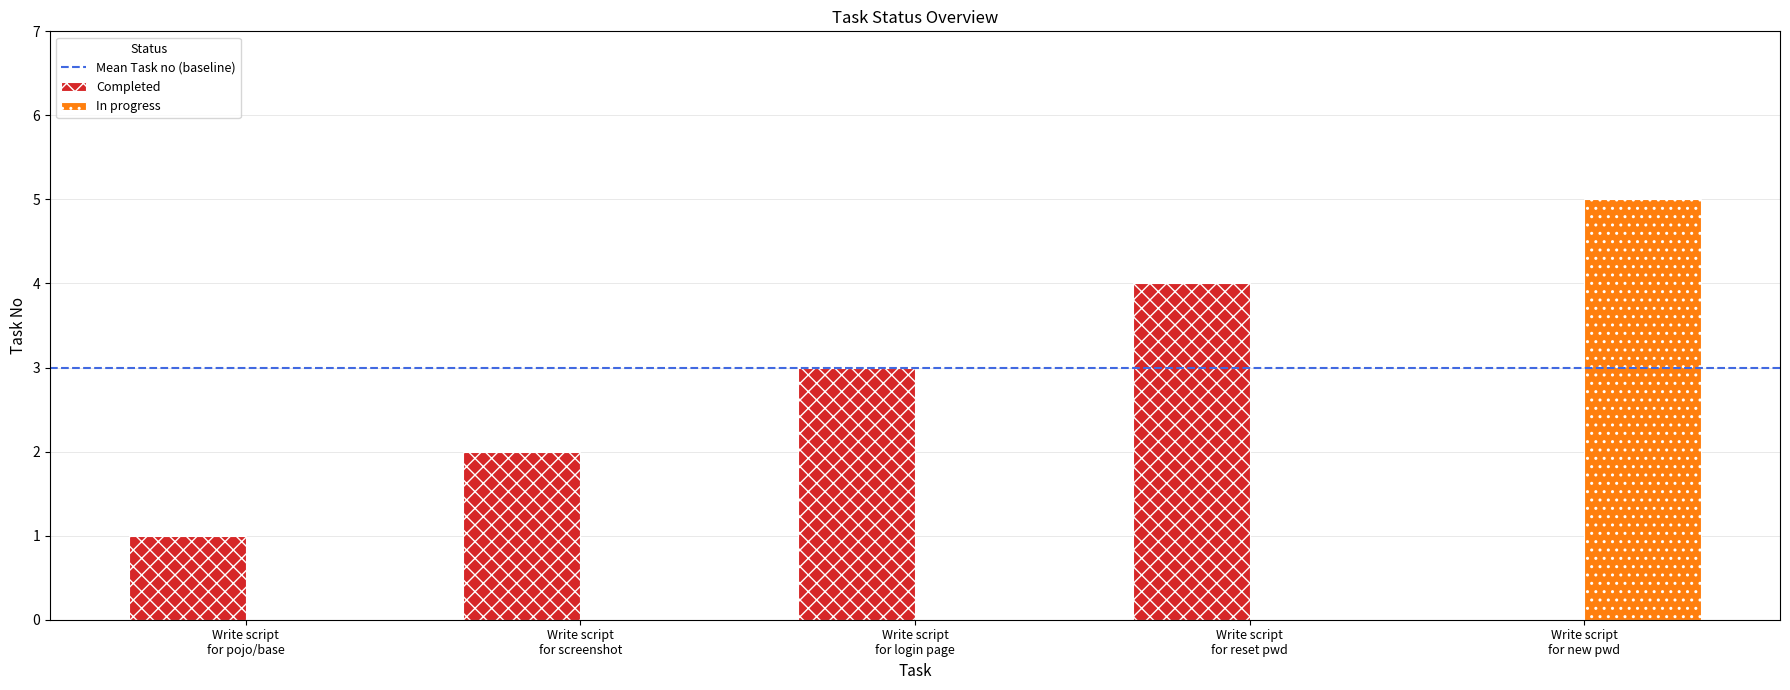

What is the sum of all In progress values?

5